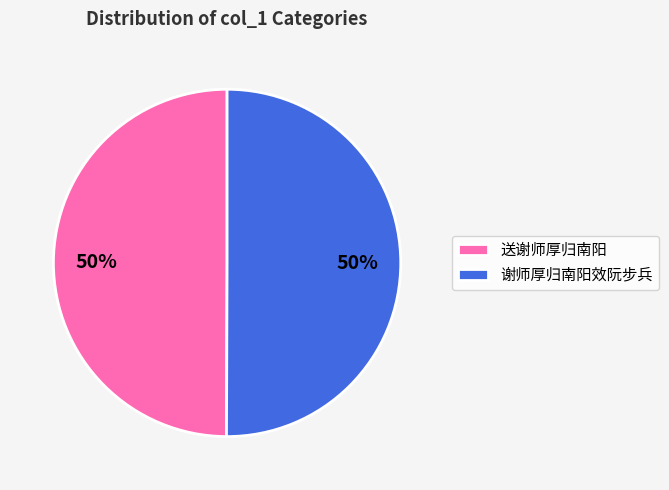

To the nearest percent, what percentage of the pie is 送谢师厚归南阳?

50%